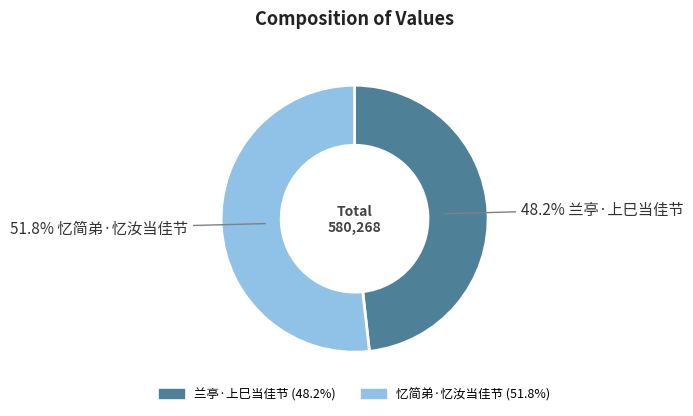

Count the number of slices in the pie.

2